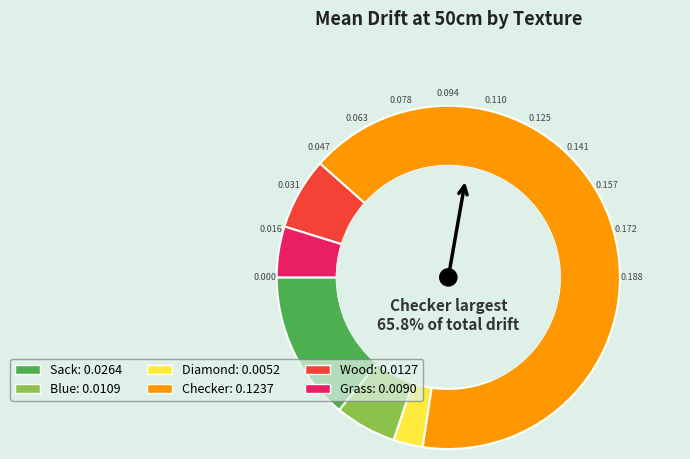

How many segments does this pie chart have?

6